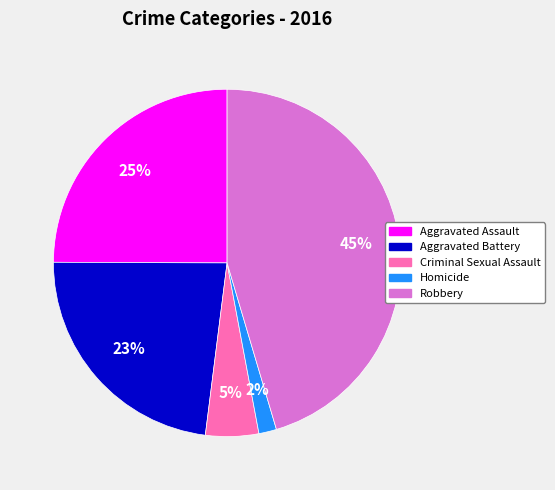

How many segments does this pie chart have?

5